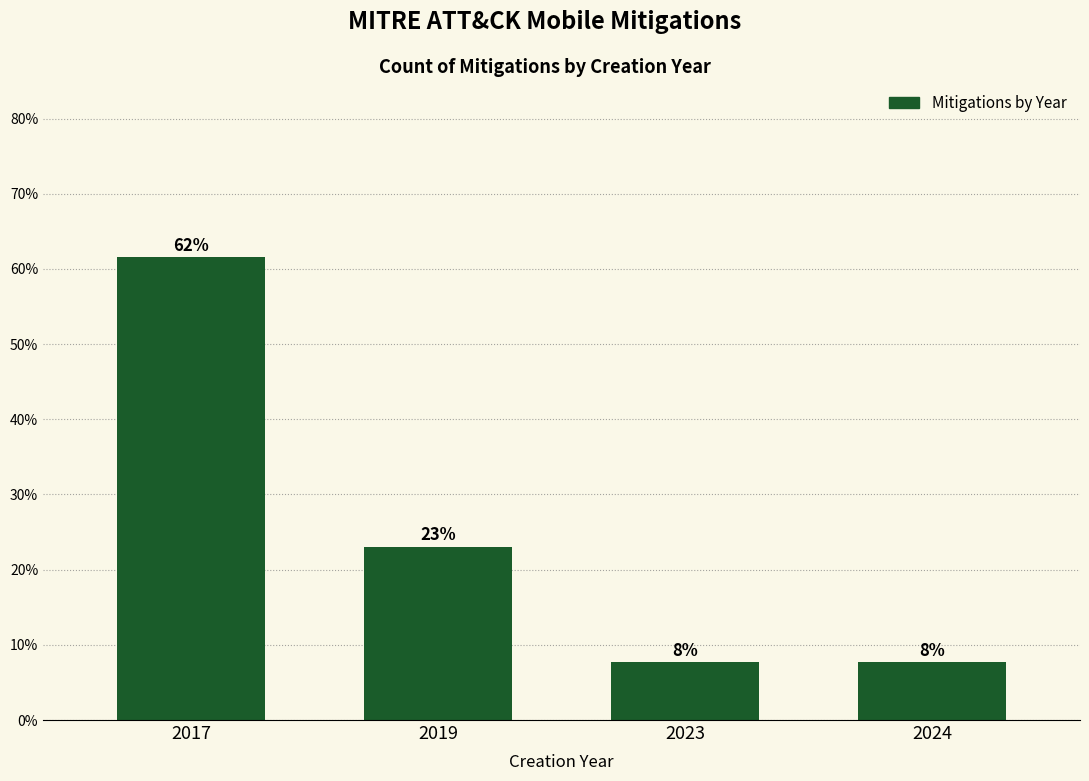

Are the bars horizontal?

No